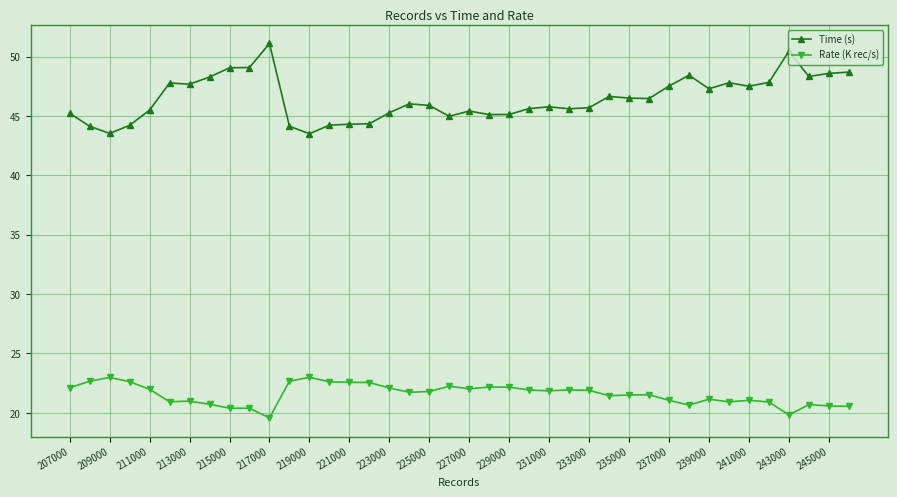

Which series has the largest range (max minus min)?

Time (s)